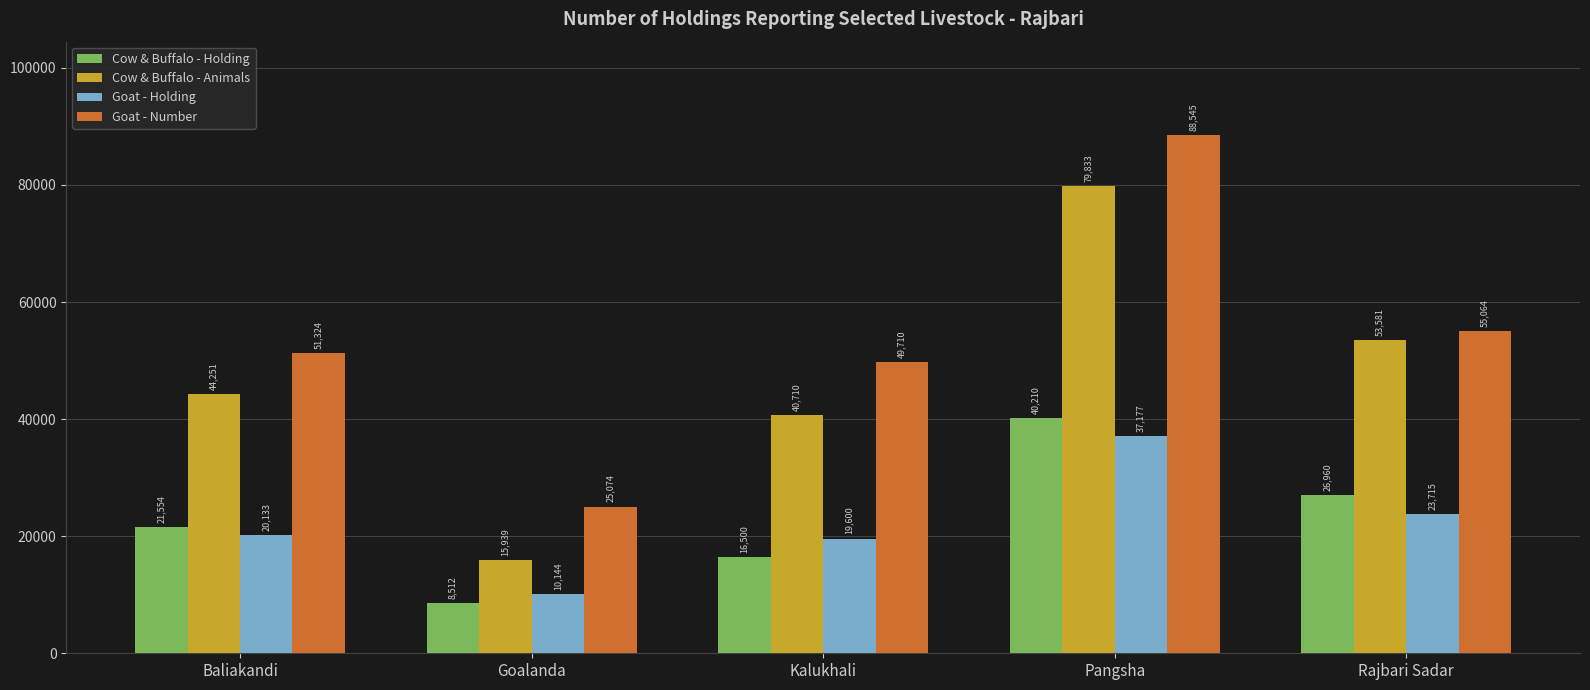

How many groups of bars are there?

5